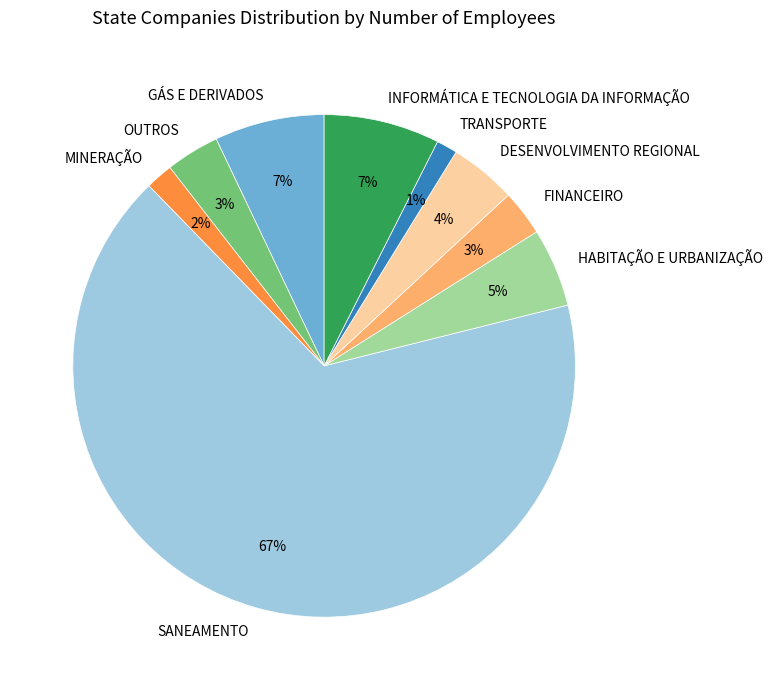

Which slice is the largest?

SANEAMENTO